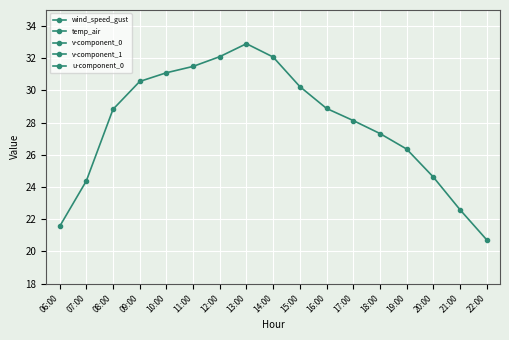

What is the difference between the maximum and minimum values in the v-component_1 series?

5.9